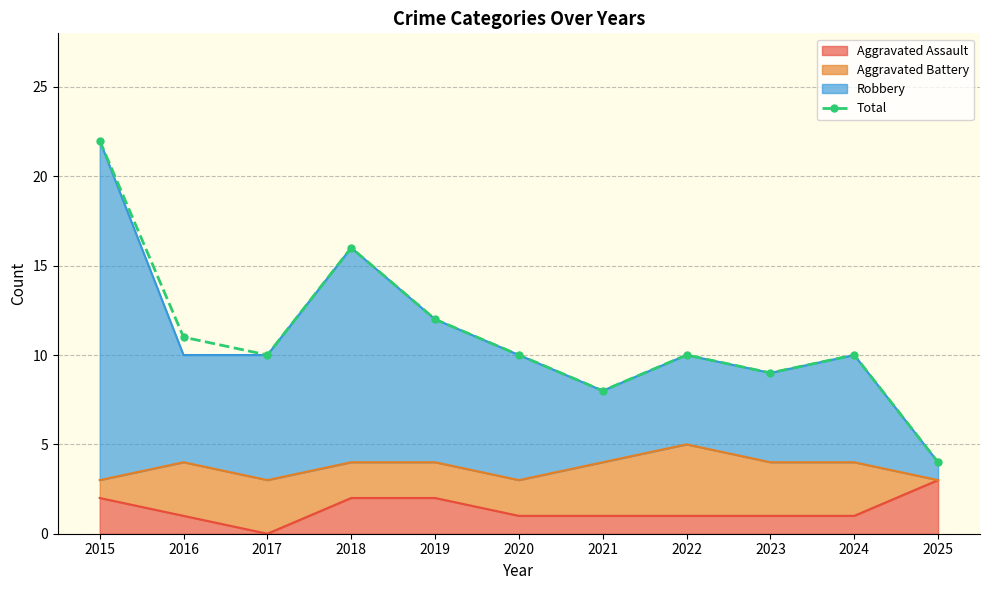

What is the average value?

11